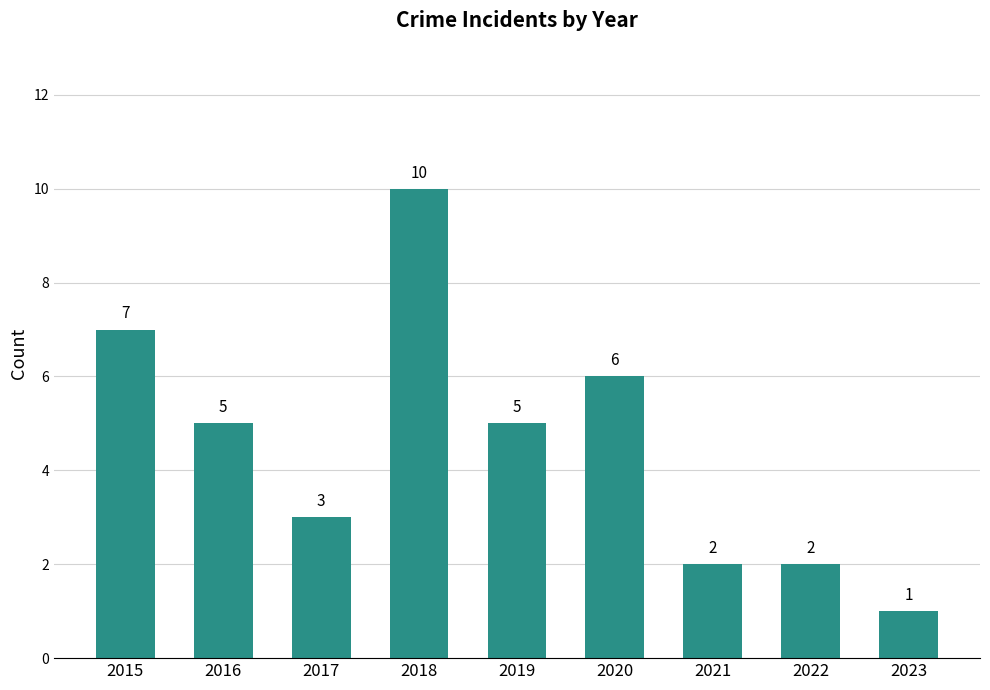

What is the sum of all values?

41